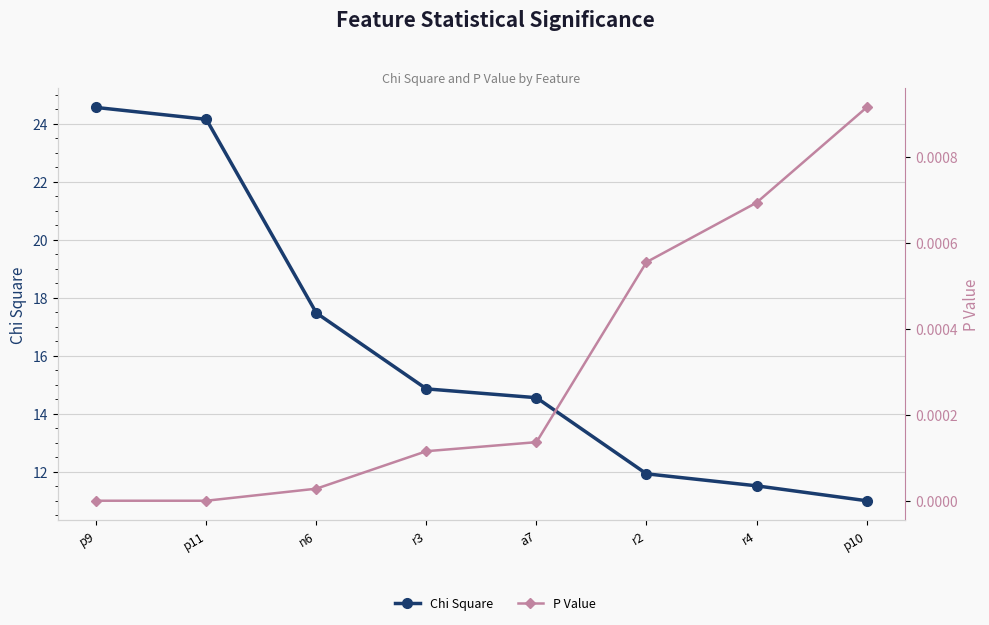

Which series has the largest range (max minus min)?

Chi Square